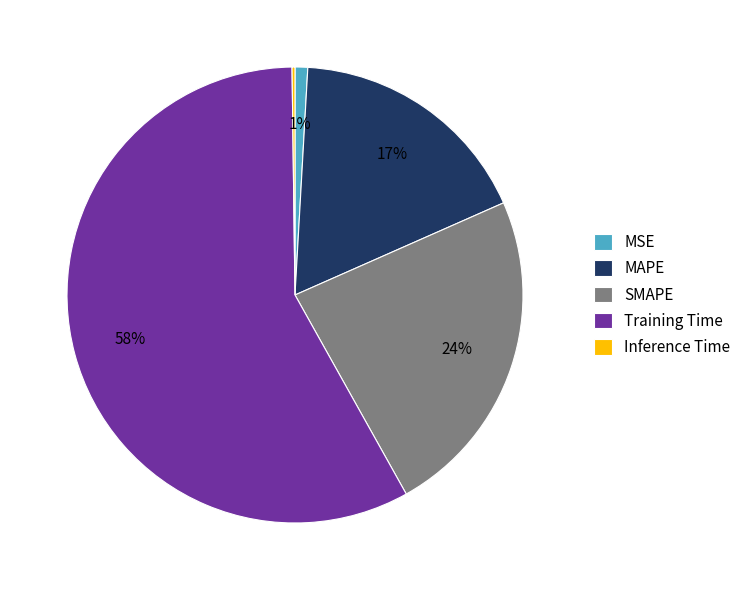

To the nearest percent, what portion does MSE represent?

1%